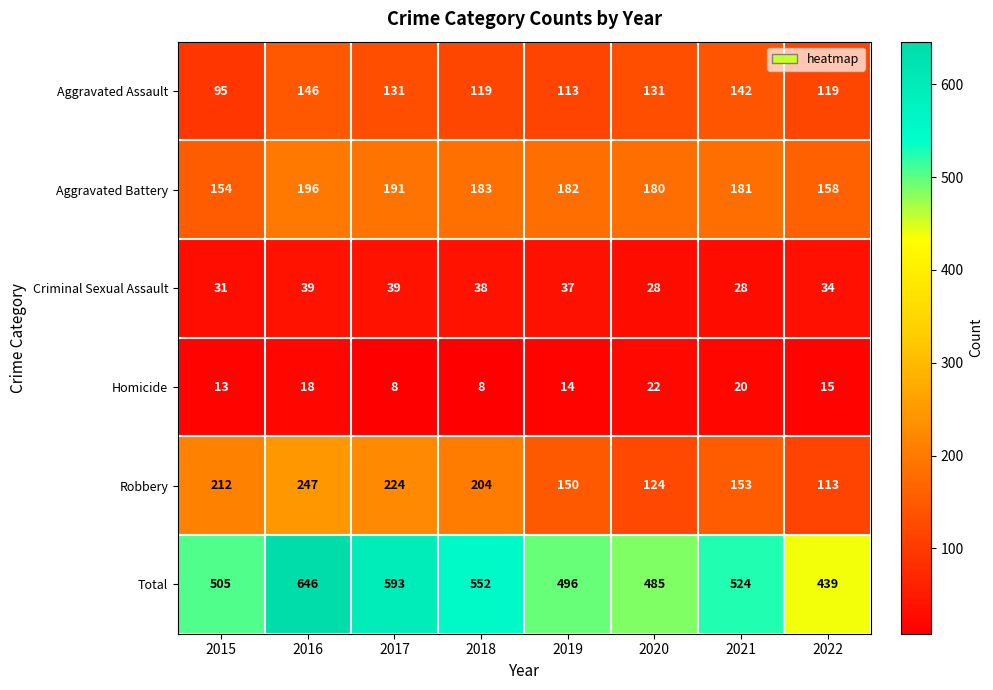

Which category has the lowest value in the Aggravated Battery series?

2015